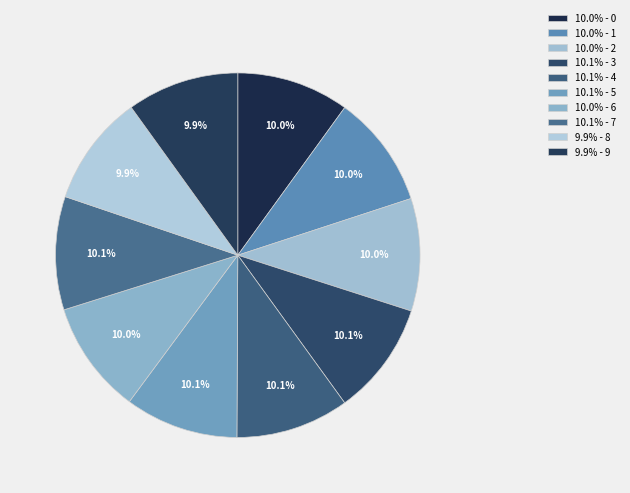

Rank the categories by value from lowest to highest.

8, 9, 0, 2, 1, 6, 4, 7, 5, 3